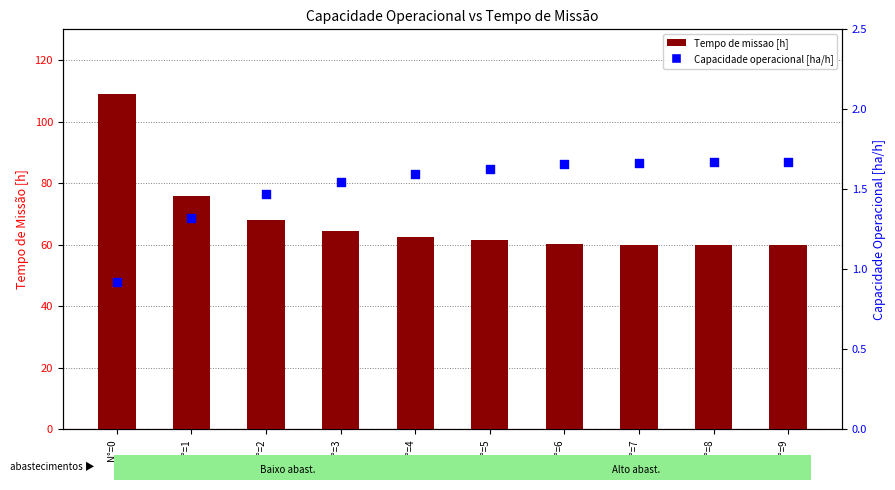

At which category is the sum across all series the highest?

N°=0